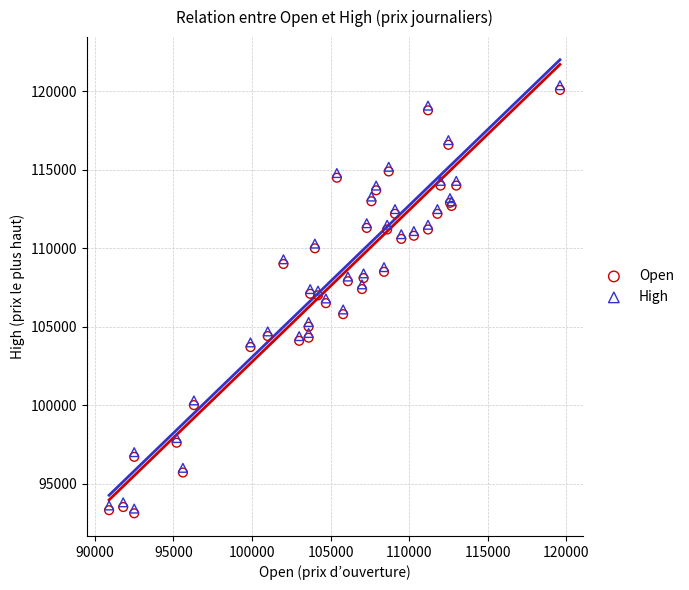

Which series reaches the minimum Y coordinate?

Open